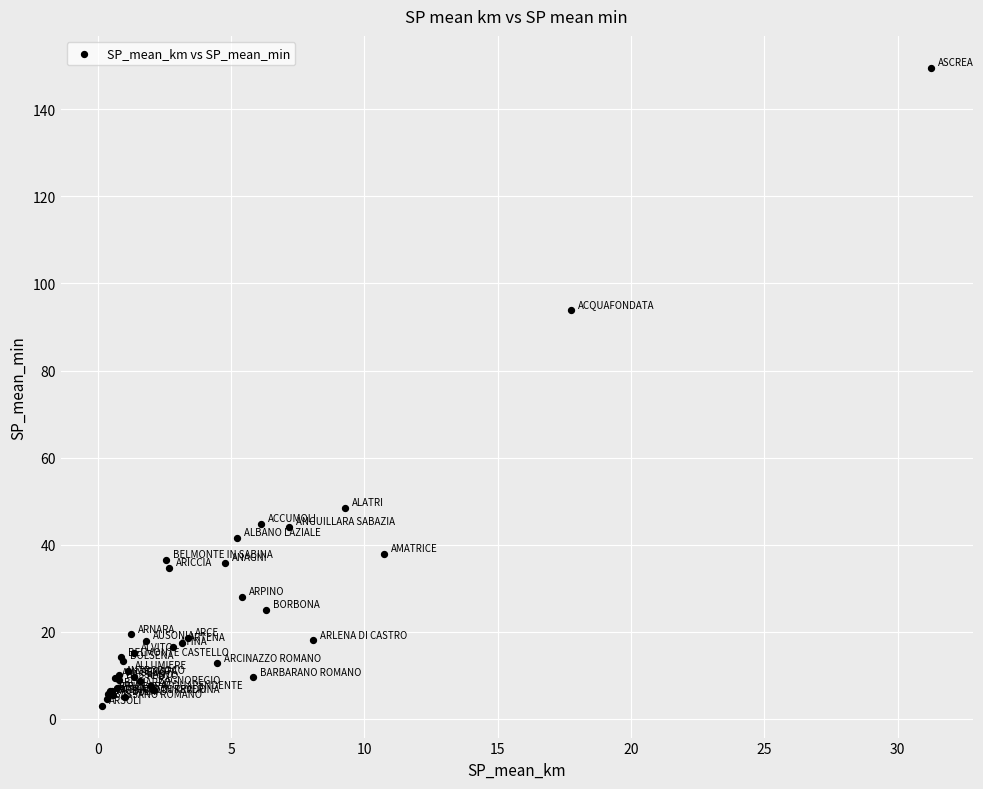

What Y value in the scatter plot is closest to 76?

93.9